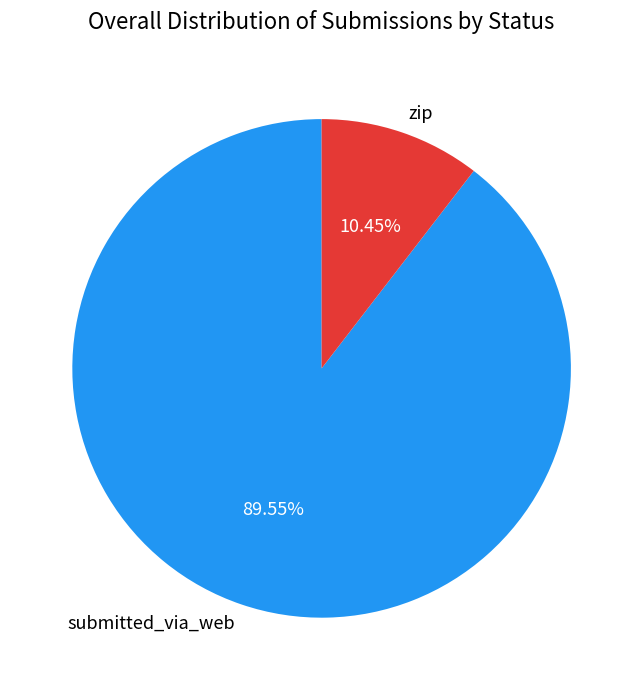

Combined, do zip and submitted_via_web account for over 50%?

Yes